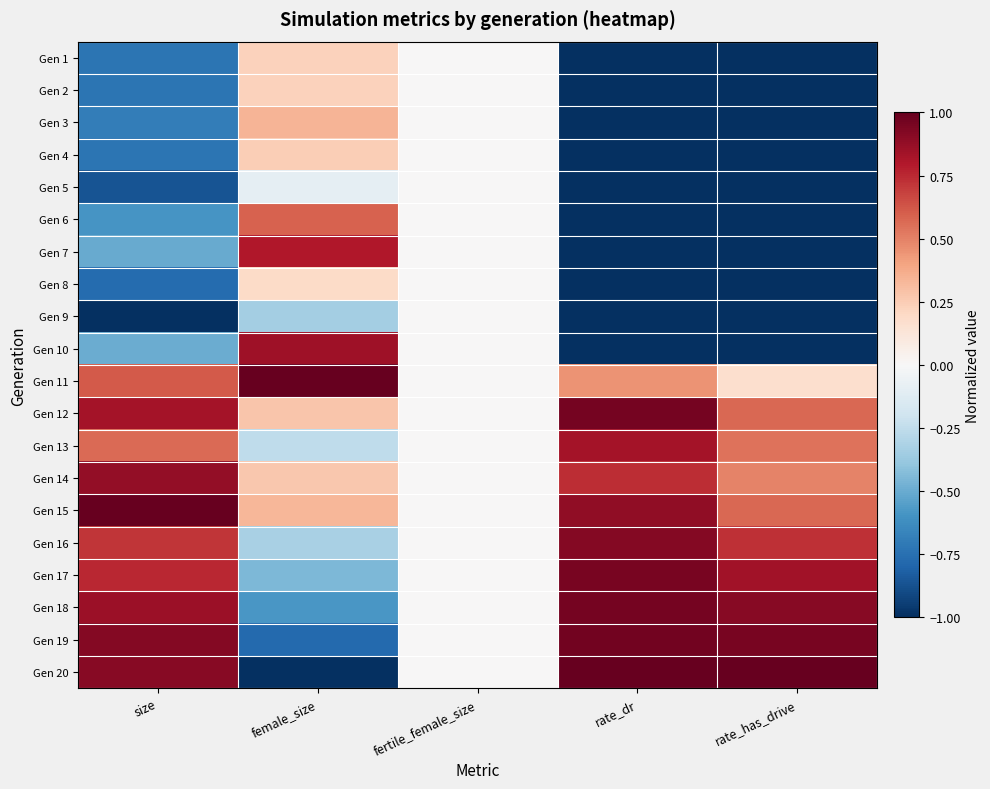

What is the difference between the highest and lowest values at rate_has_drive?

2.0